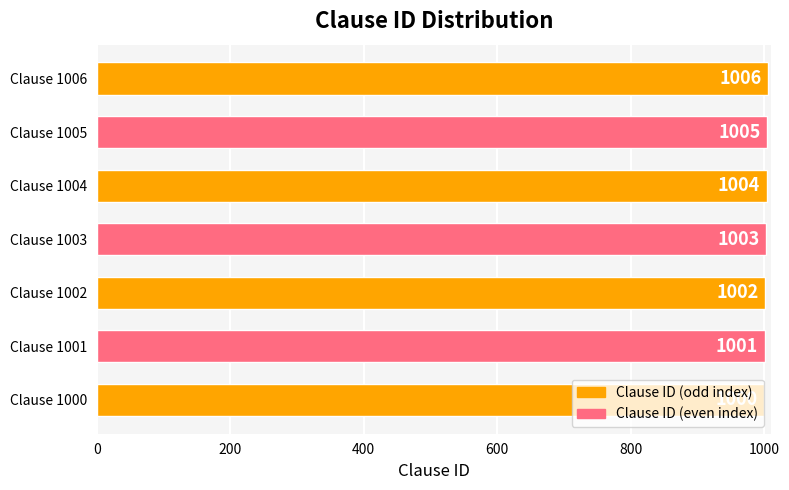

Rank the categories by value from lowest to highest.

Clause 1000, Clause 1001, Clause 1002, Clause 1003, Clause 1004, Clause 1005, Clause 1006